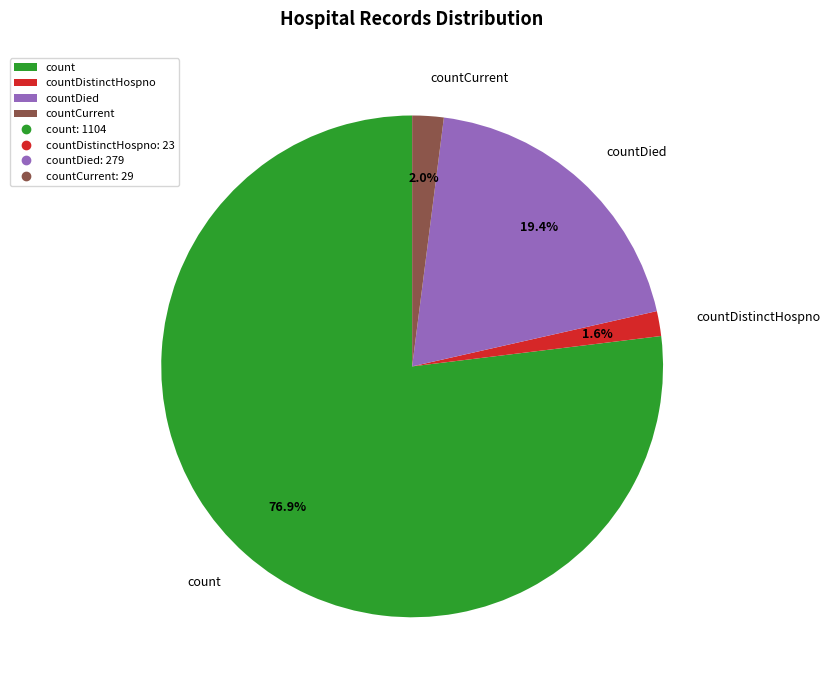

Which slice is the largest?

count